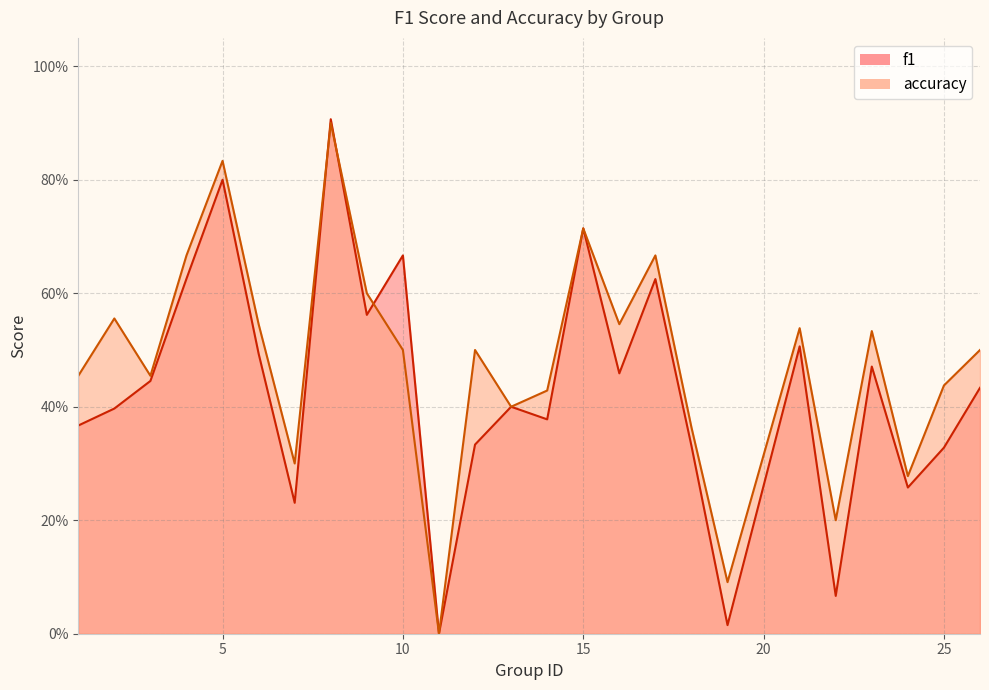

At which category is the sum across all series the highest?

8